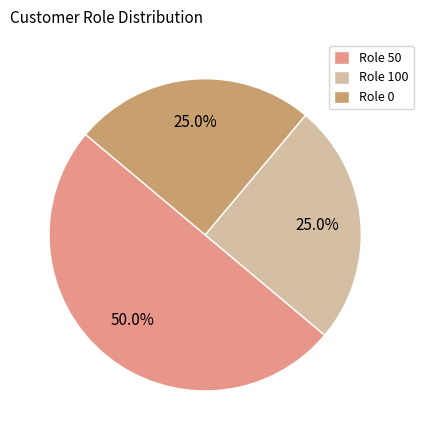

Which slice is the largest?

Role 50